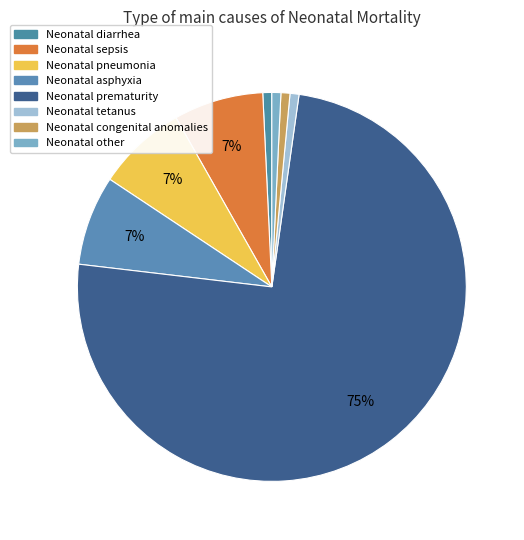

How many segments does this pie chart have?

8